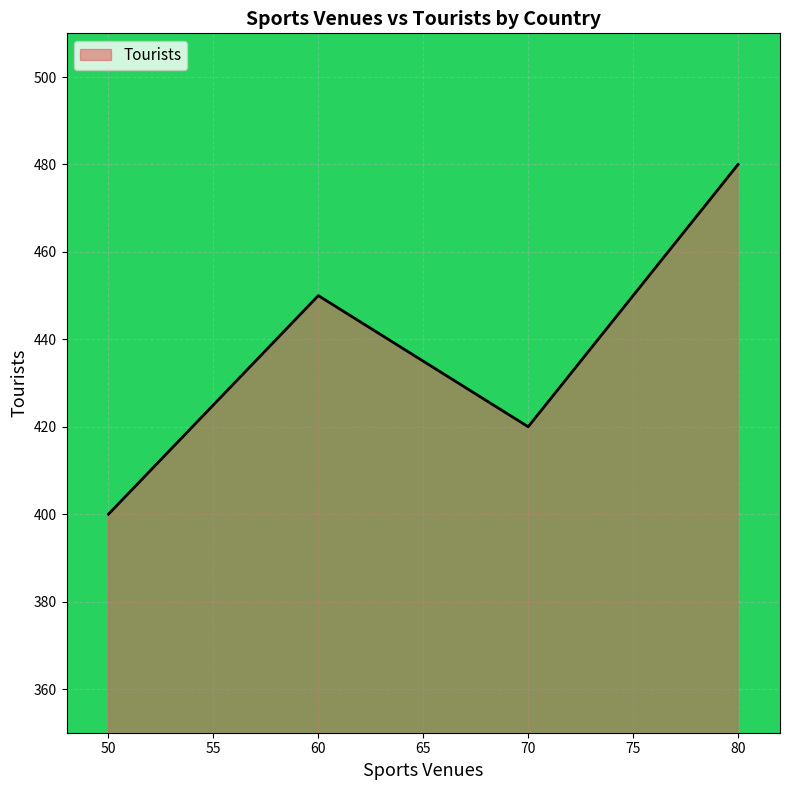

Where is the data nearest to the value 440?

60